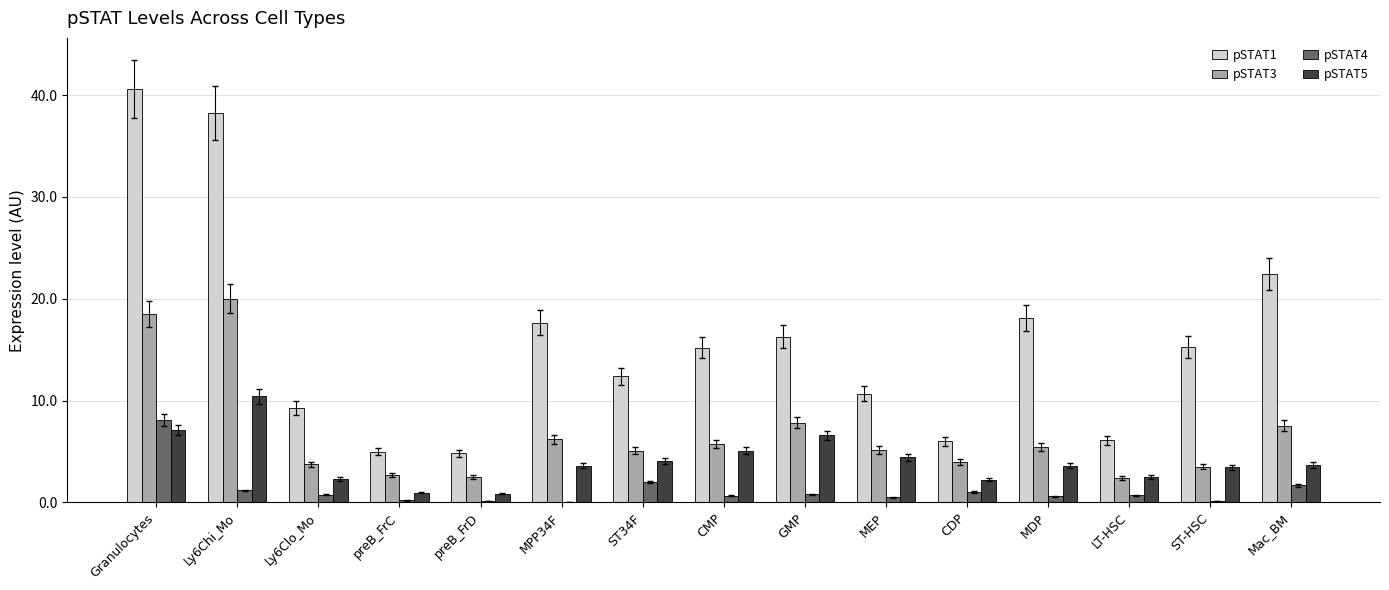

Is the value of pSTAT1 at MPP34F greater than the value of pSTAT5 at LT-HSC?

Yes